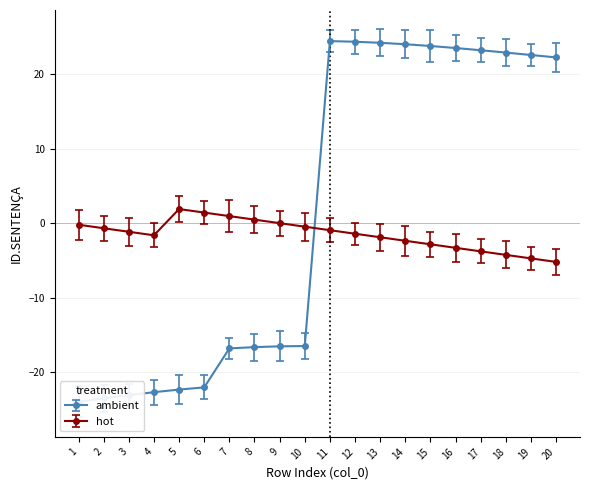

What is the approximate value at 14?

26.0